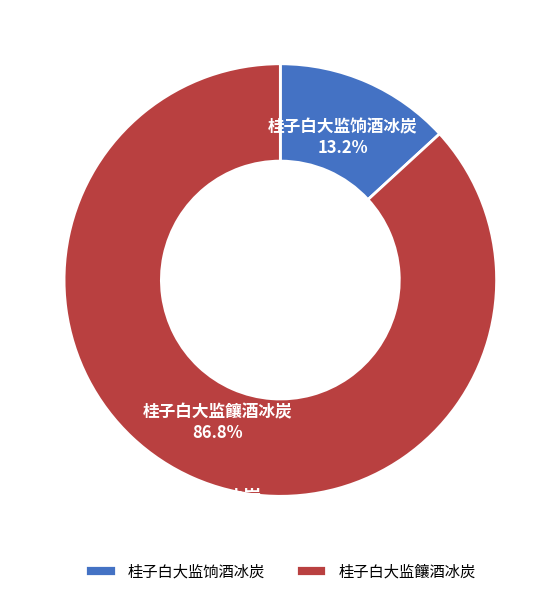

To the nearest percent, what is the difference between the 桂子白大监饷酒冰炭 and 桂子白大监饟酒冰炭 slice percentages?

74%